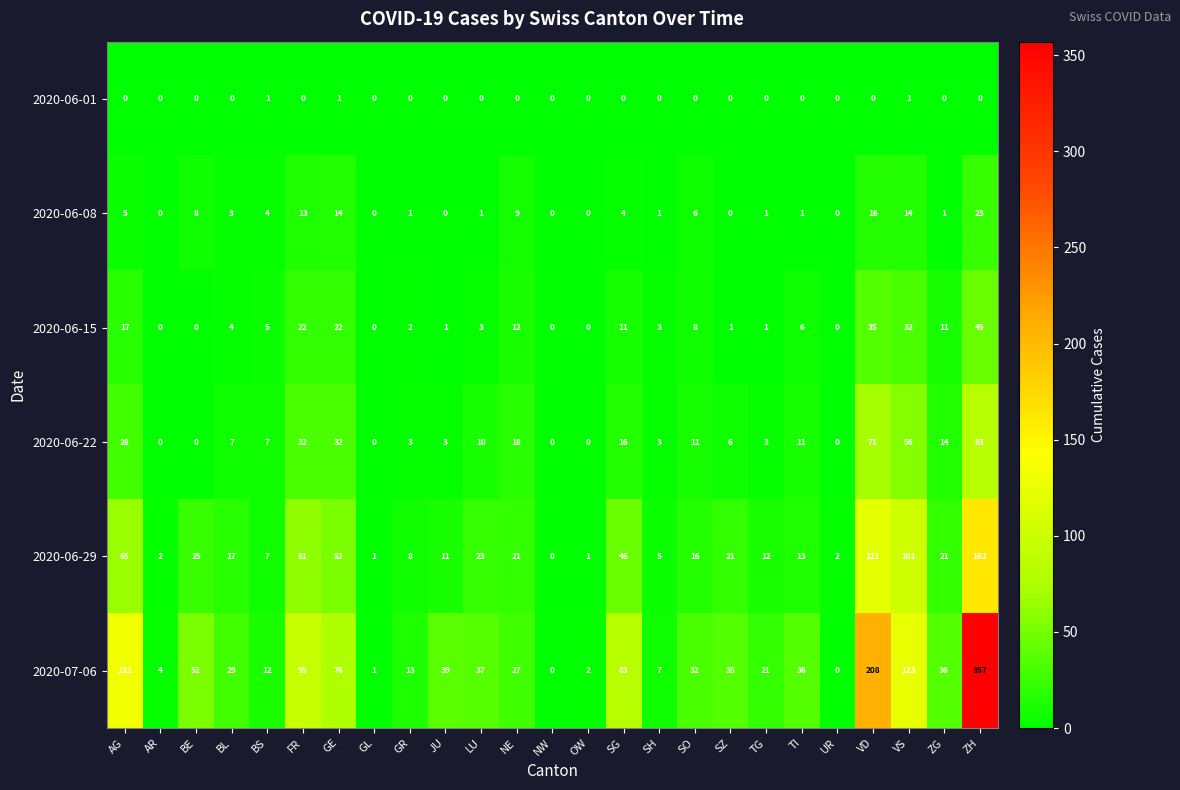

What is the sum of the 2020-06-08 values at ZH and ZG?

24